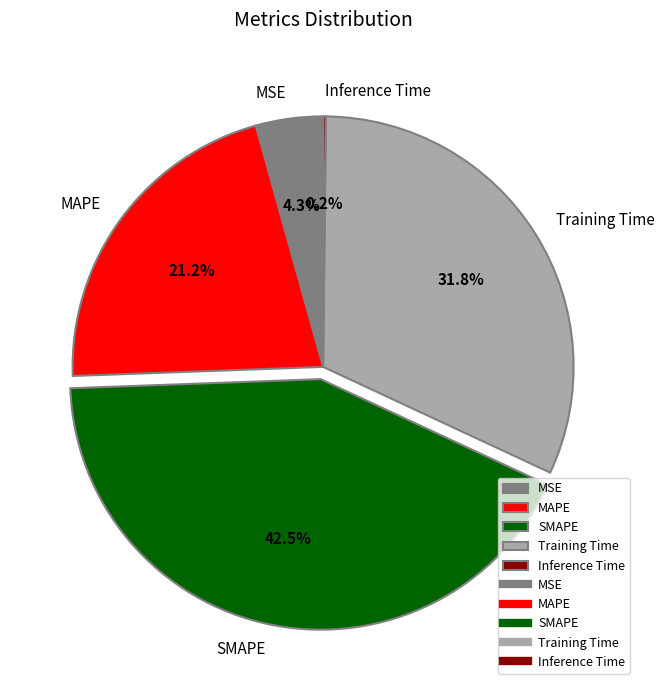

To the nearest percent, what is the average slice percentage?

20%